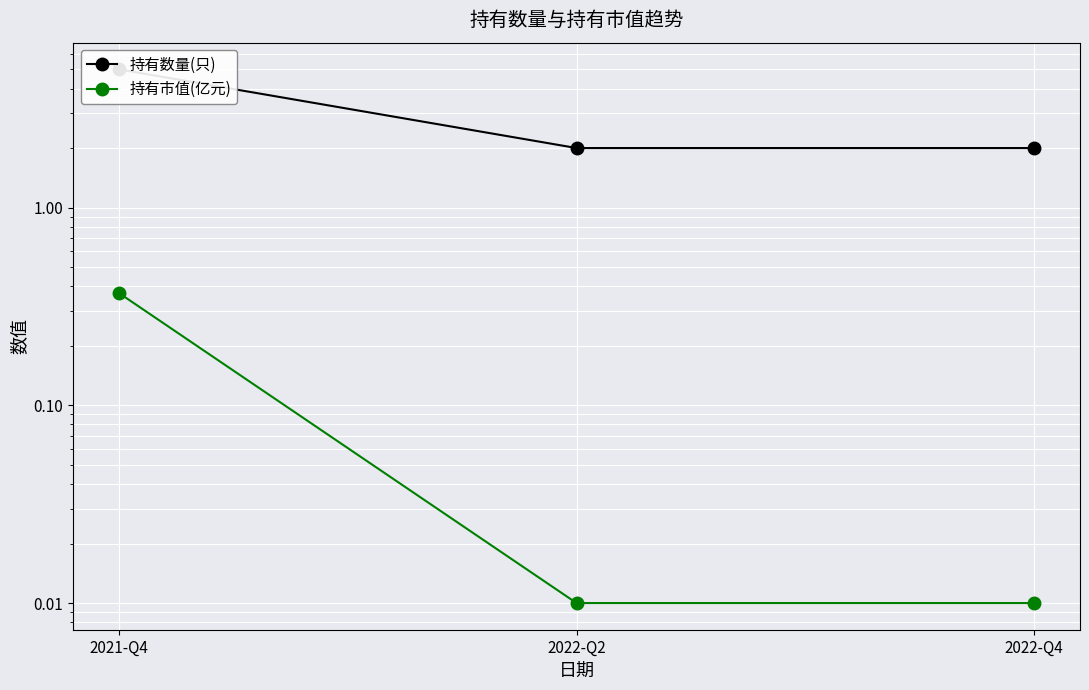

Which series has the widest spread of values?

持有数量(只)